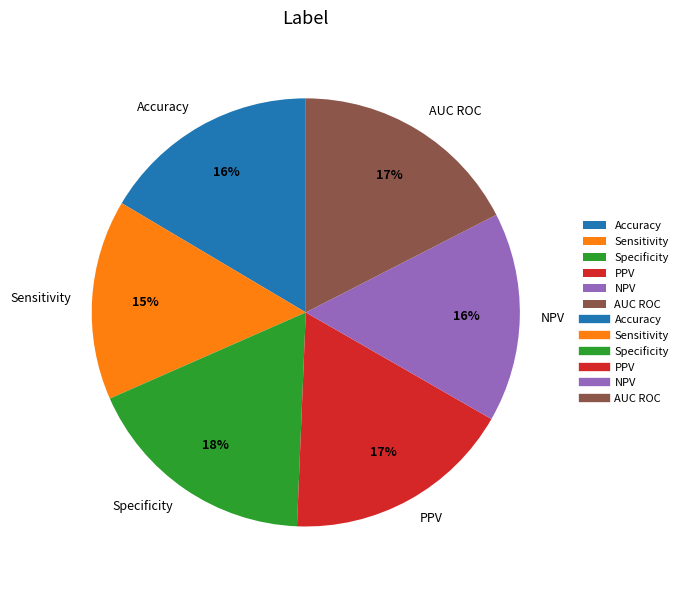

Which category has the smallest portion of the pie?

Sensitivity